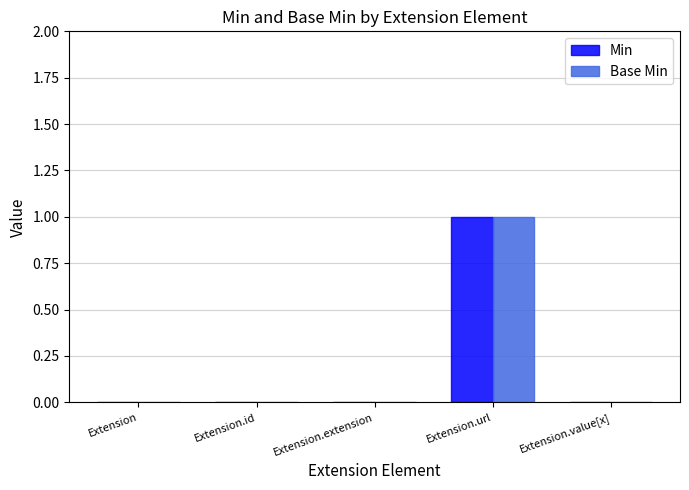

At which category is the sum across all series the highest?

Extension.url